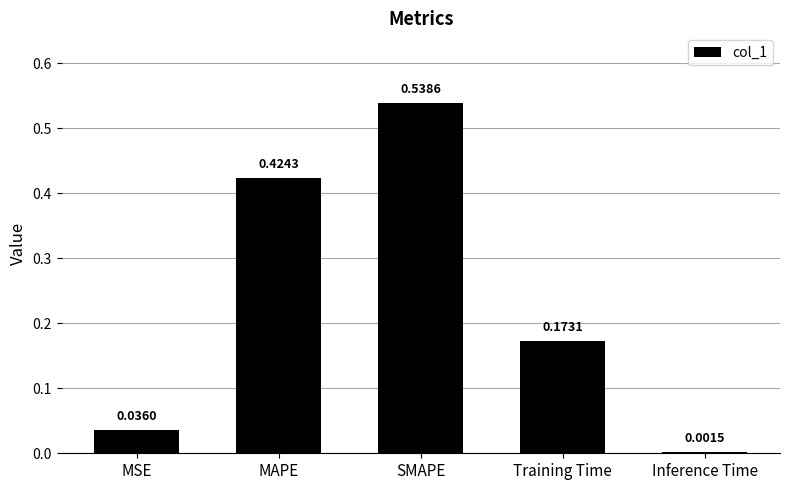

What is the sum of the values at Training Time and MAPE?

0.6